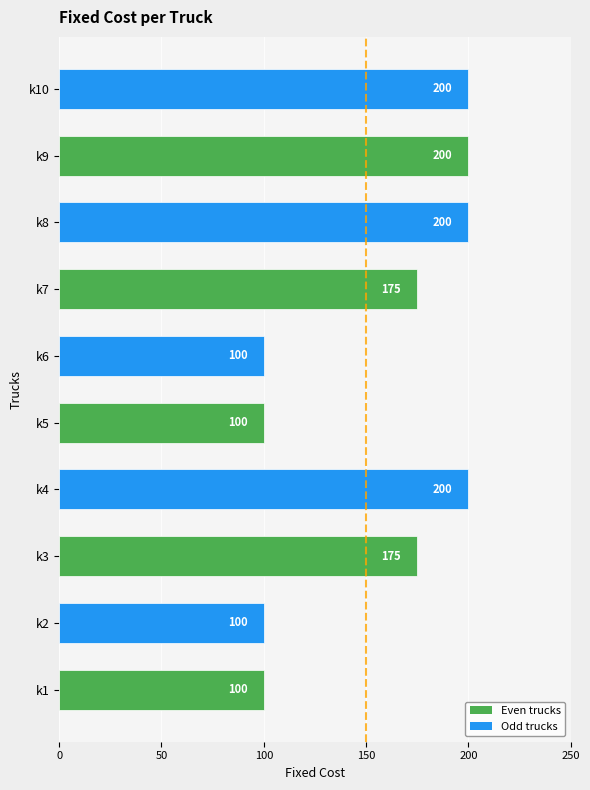

Is it true that the value at k6 is 133?

False